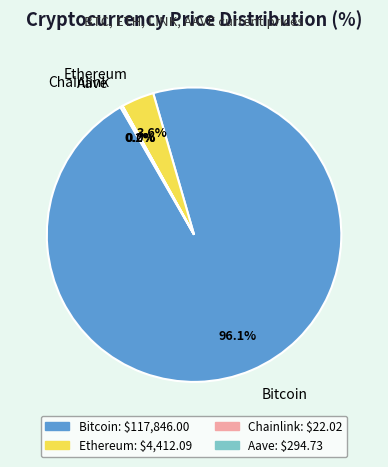

How much of the chart is everything except Ethereum?

96.4%